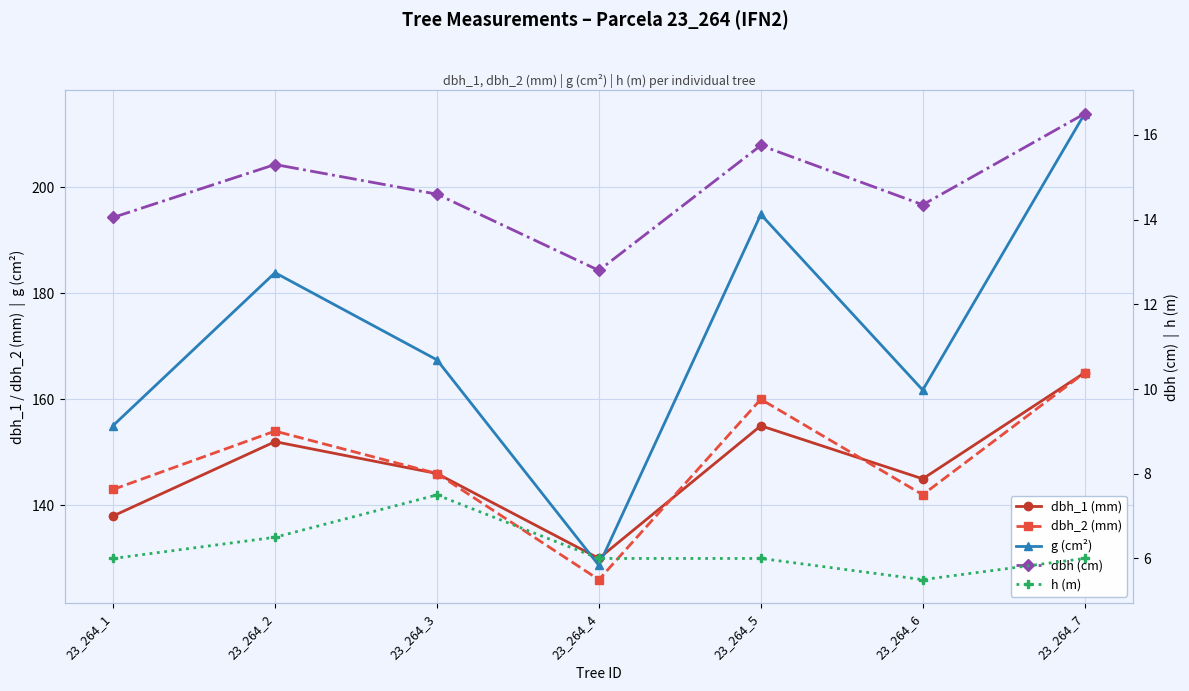

What is the minimum value shown in the chart?

5.5